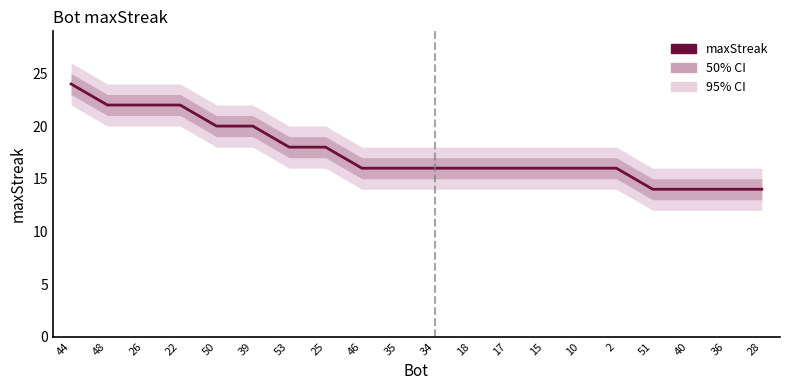

What is the difference between the maximum and minimum values?

10